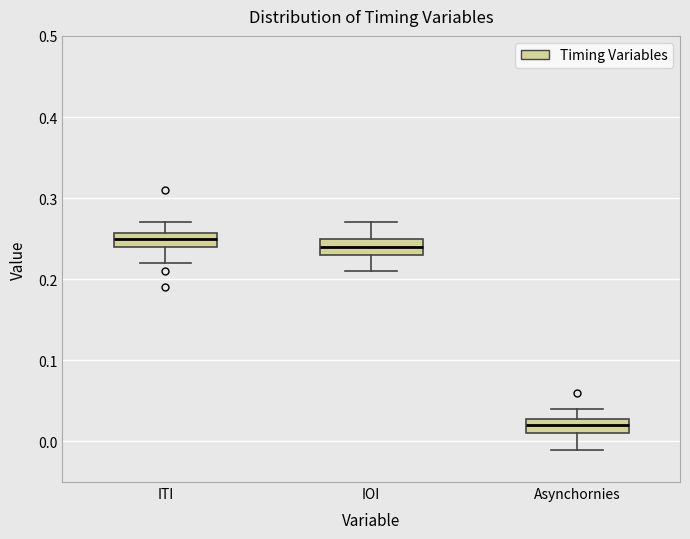

Where does the upper whisker of the box for Asynchornies end on the y-axis? The values are not printed on the chart, so give them approximately, as read against the axis.

0.04